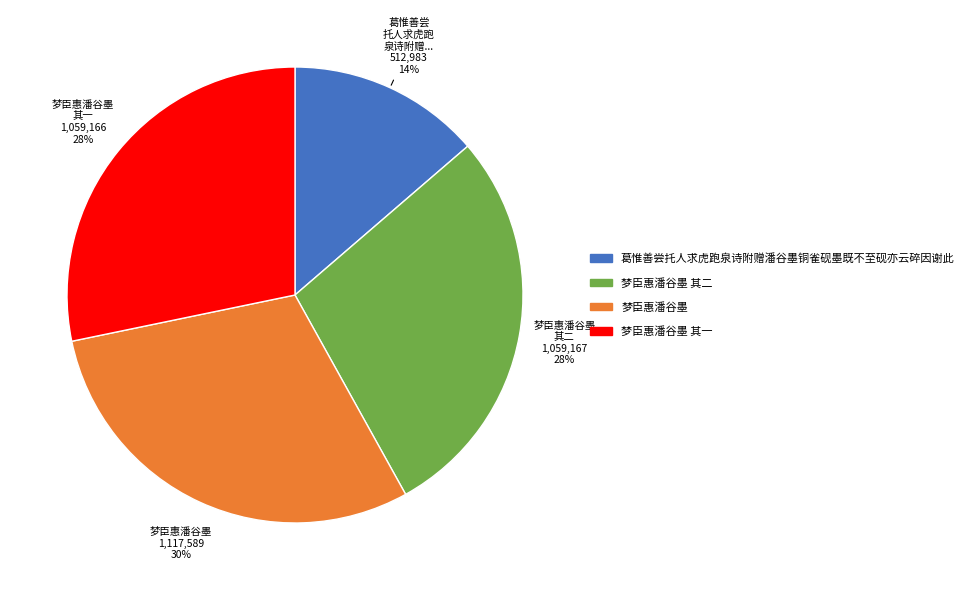

Count the number of slices in the pie.

4